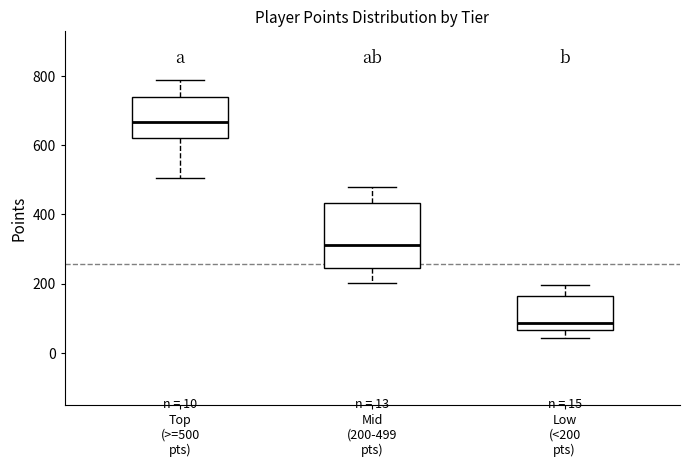

Which box is the tallest, from its lower edge to its upper edge?

Mid (200-499 pts)